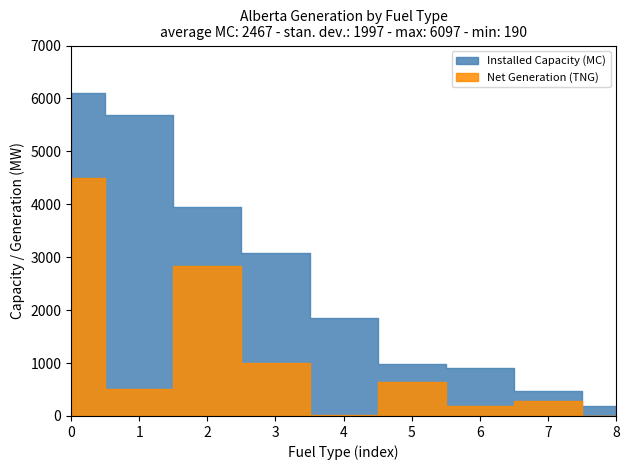

List the series in order of their peak value, lowest first.

Net Generation (TNG), Installed Capacity (MC)